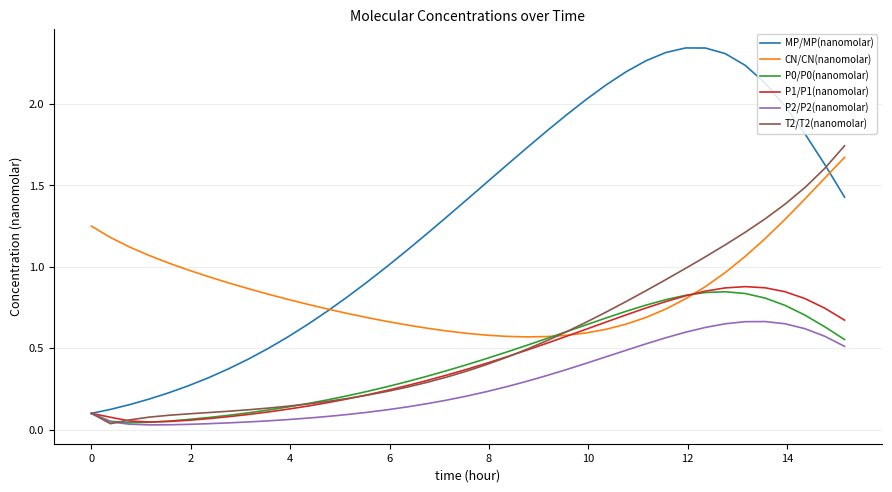

Which series has the largest total across all categories?

MP/MP(nanomolar)